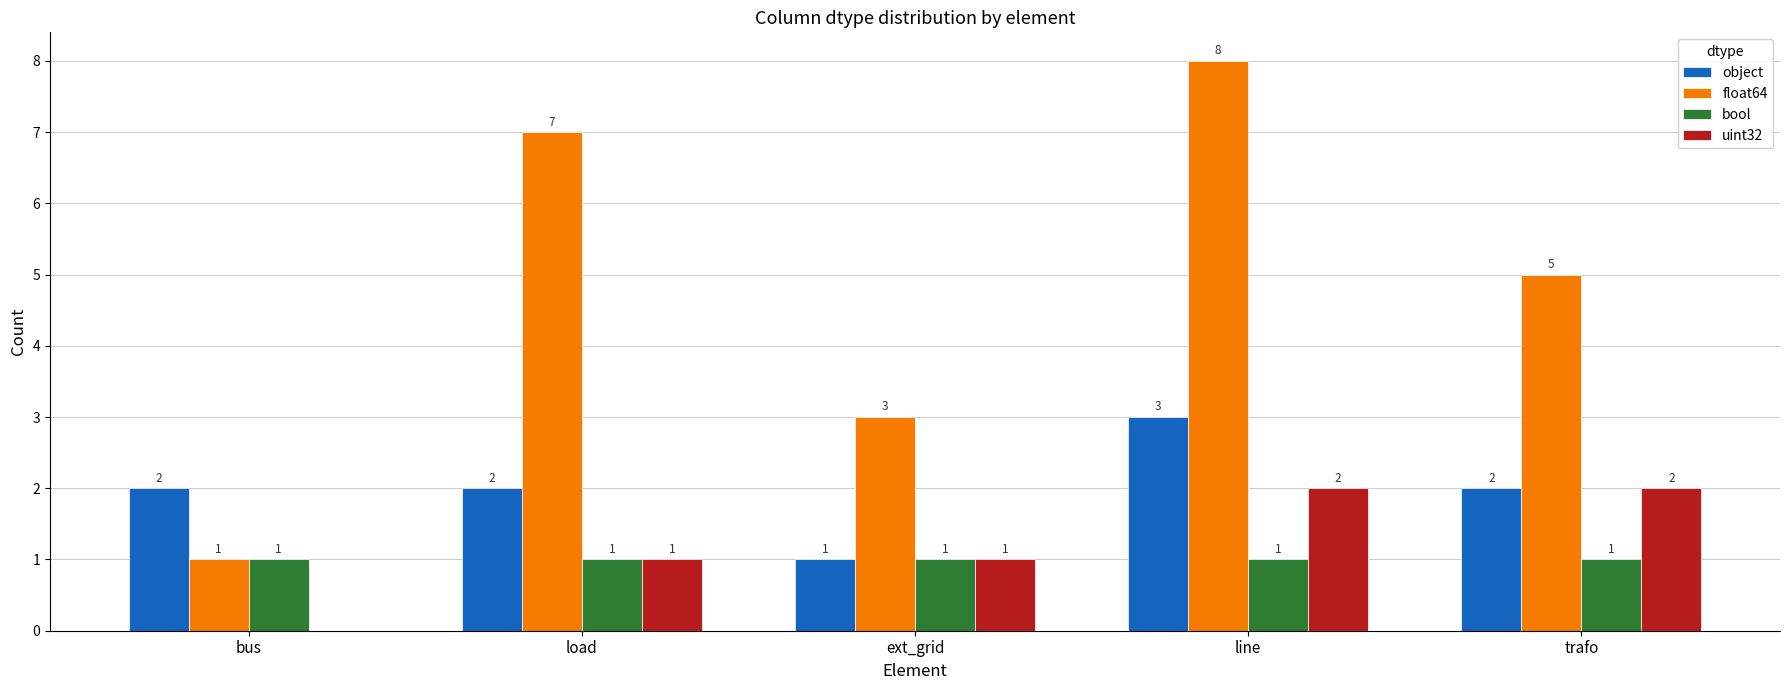

What is the maximum value for object?

3